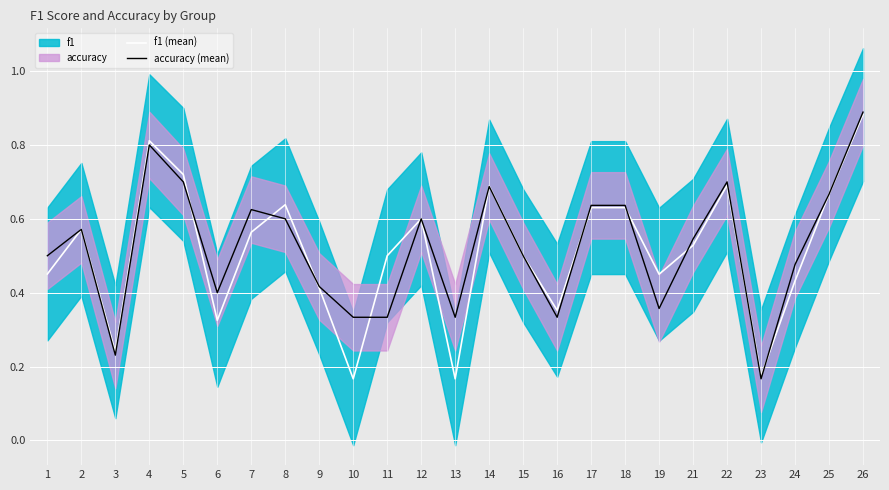

Read the accuracy (mean) value at 12.

0.6